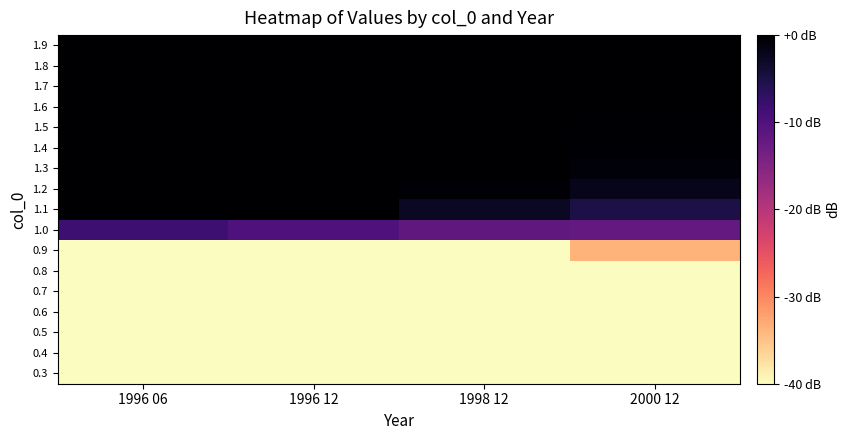

Reading left to right, list all the values displayed in this chart.

0.3: 1996 06=-120.0	1996 12=-120.0	1998 12=-120.0	2000 12=-120.0
0.4: 1996 06=-86.7	1996 12=-86.9	1998 12=-87.6	2000 12=-88.2
0.5: 1996 06=-79.0	1996 12=-79.3	1998 12=-80.0	2000 12=-80.6
0.6: 1996 06=-73.6	1996 12=-73.9	1998 12=-74.7	2000 12=-75.3
0.7: 1996 06=-69.0	1996 12=-69.1	1998 12=-69.7	2000 12=-70.9
0.8: 1996 06=-64.8	1996 12=-65.8	1998 12=-61.4	2000 12=-60.5
0.9: 1996 06=-45.4	1996 12=-49.4	1998 12=-47.3	2000 12=-33.6
1.0: 1996 06=-8.3	1996 12=-10.0	1998 12=-11.6	2000 12=-12.0
1.1: 1996 06=0.4	1996 12=0.1	1998 12=-2.7	2000 12=-5.0
1.2: 1996 06=0.4	1996 12=0.1	1998 12=-0.5	2000 12=-2.0
1.3: 1996 06=0.4	1996 12=0.1	1998 12=-0.1	2000 12=-0.8
1.4: 1996 06=0.4	1996 12=0.1	1998 12=-0.0	2000 12=-0.3
1.5: 1996 06=0.4	1996 12=0.1	1998 12=-0.0	2000 12=-0.2
1.6: 1996 06=0.4	1996 12=0.1	1998 12=-0.0	2000 12=-0.0
1.7: 1996 06=0.4	1996 12=0.1	1998 12=-0.0	2000 12=-0.0
1.8: 1996 06=0.4	1996 12=0.1	1998 12=-0.0	2000 12=-0.0
1.9: 1996 06=0.4	1996 12=0.1	1998 12=-0.0	2000 12=-0.0